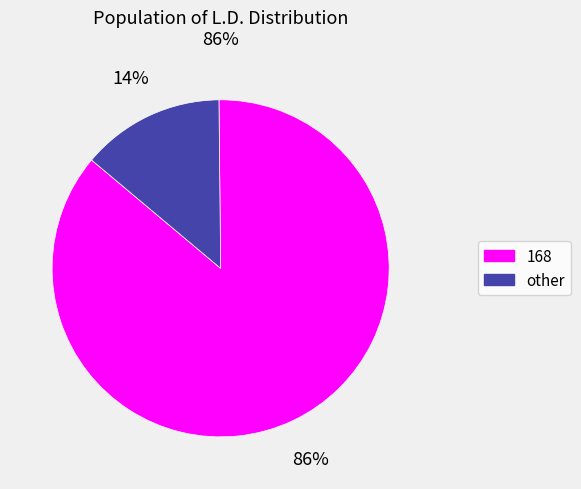

How many slices are in this pie chart?

2